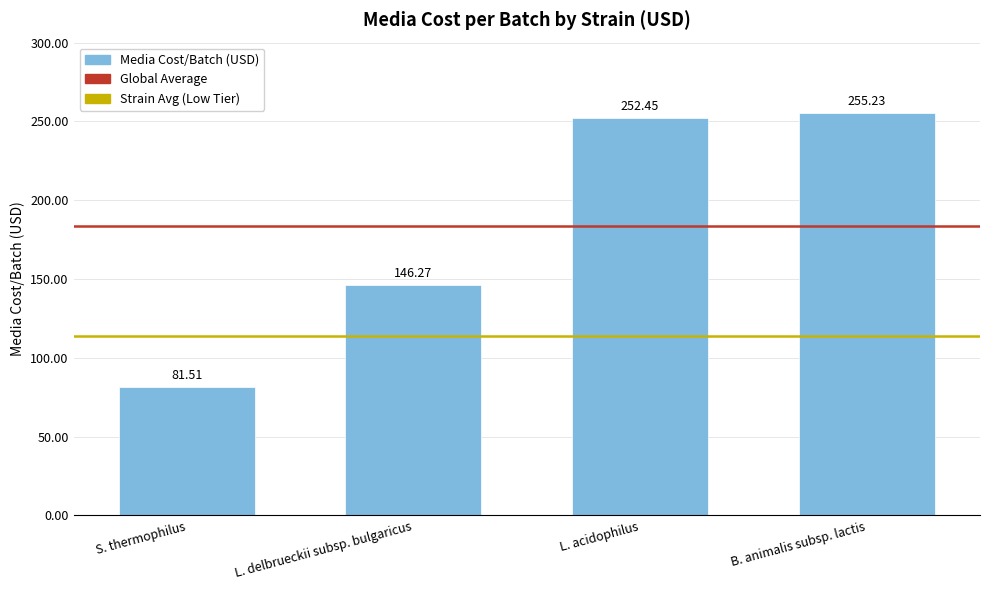

Where does the data first go above 252?

L. acidophilus